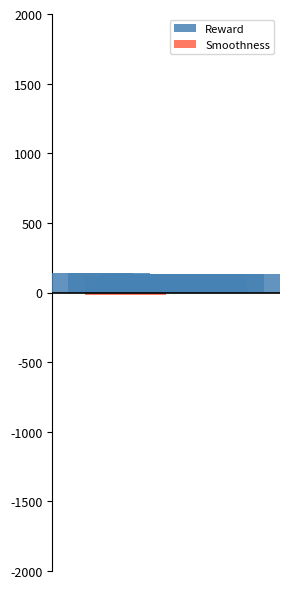

Does the chart contain stacked bars?

No